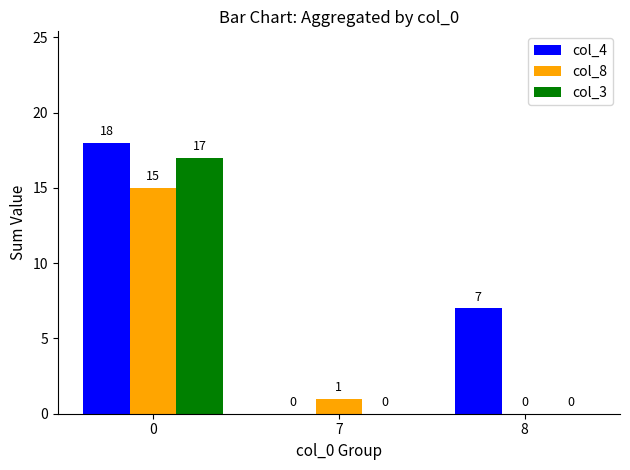

Which series changed the most between 0 and 7?

col_4